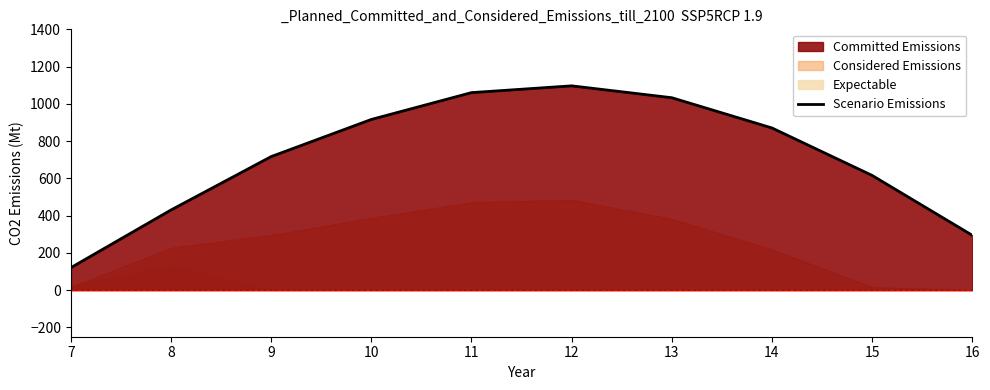

Does the chart display data point markers on the line(s)?

No